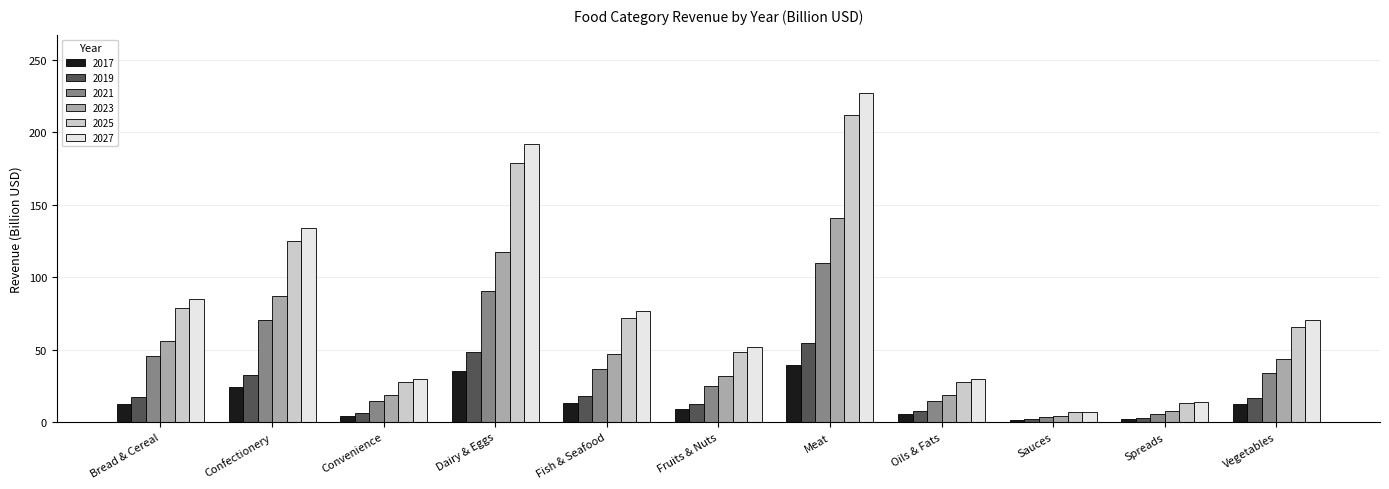

Is the value of 2017 at Bread & Cereal greater than the value of 2027 at Oils & Fats?

No